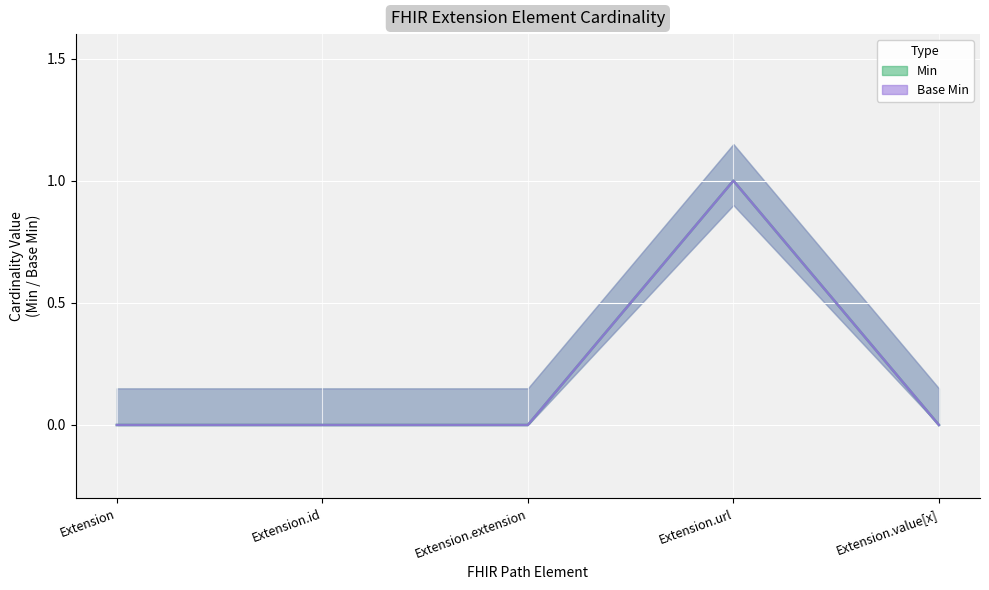

Rank the series at Extension.value[x] from lowest to highest value.

Min, Base Min